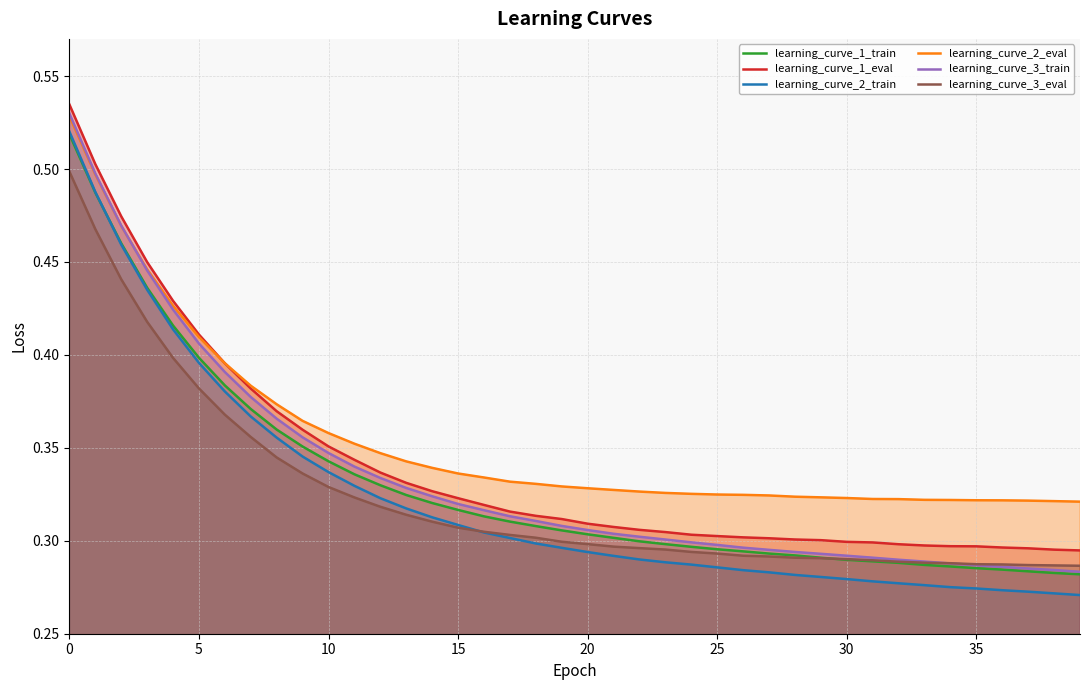

Which category has the lowest value across all series?

39